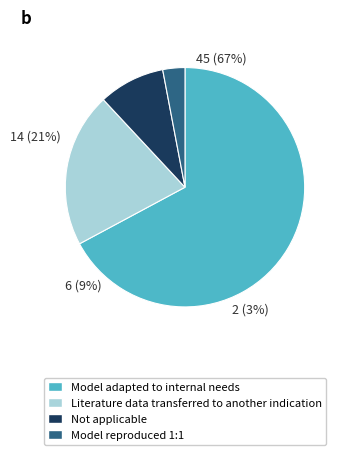

To the nearest percent, what is the combined percentage of 2 and 0?

76%